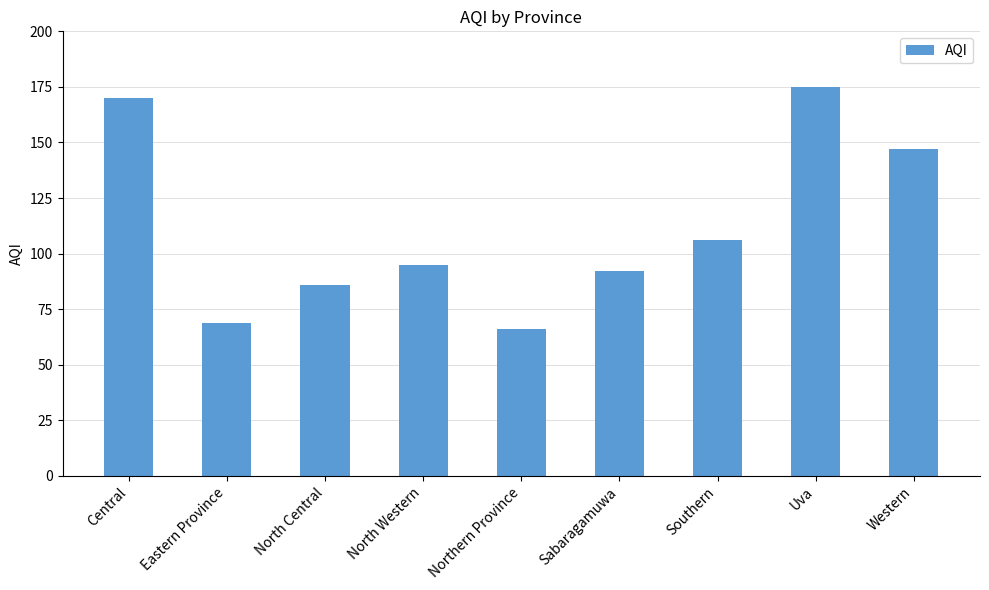

What is the change in value from Eastern Province to Uva?

+106